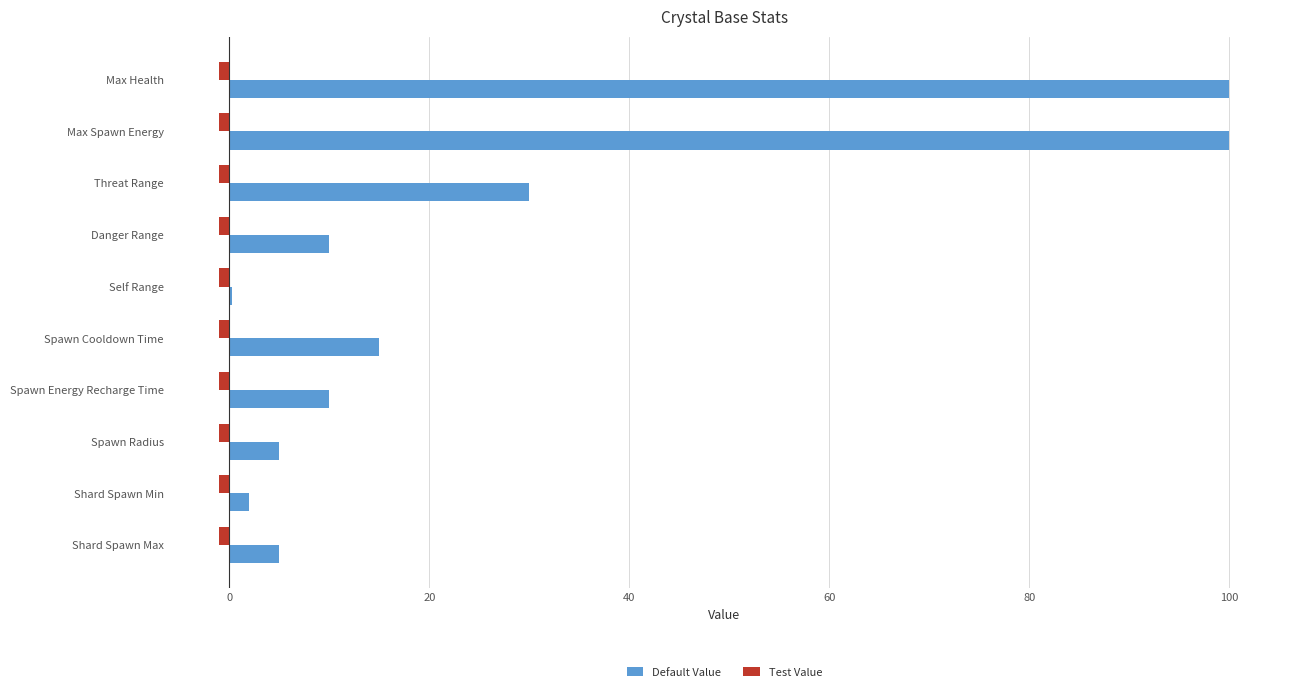

Which series has the largest total across all categories?

Default Value